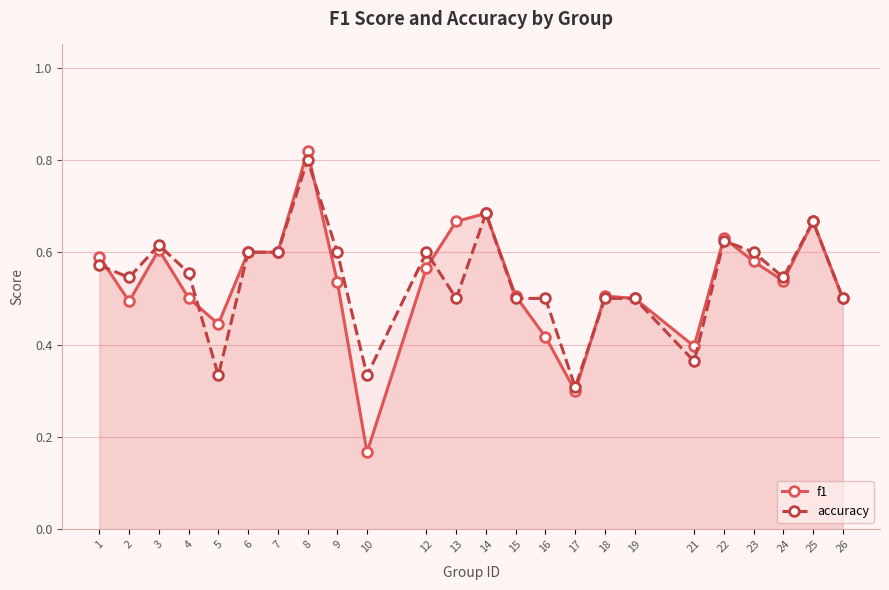

How many categories are shown in the chart?

24